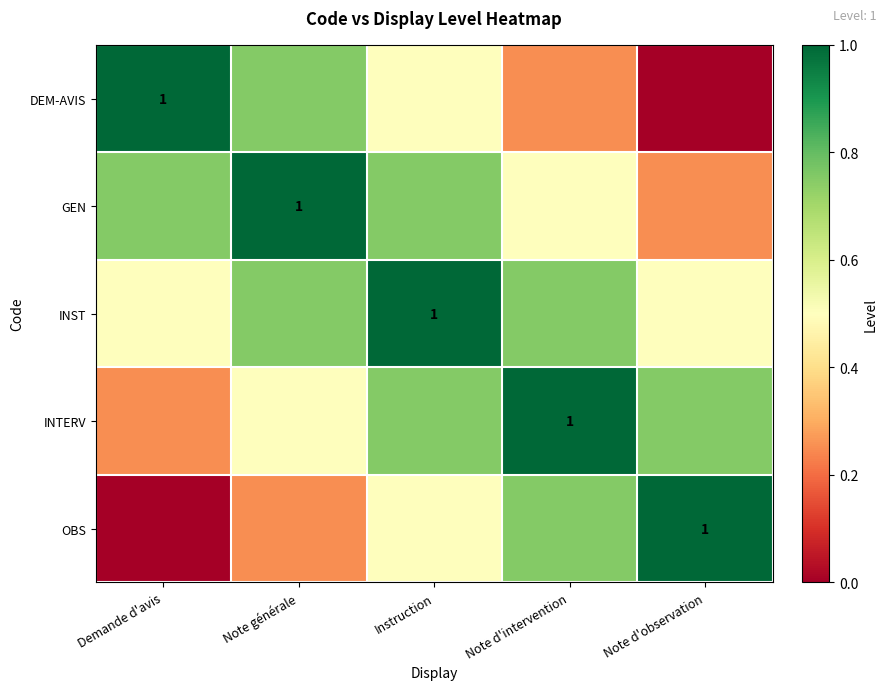

Between Demande d'avis and Instruction, which is larger?

Demande d'avis